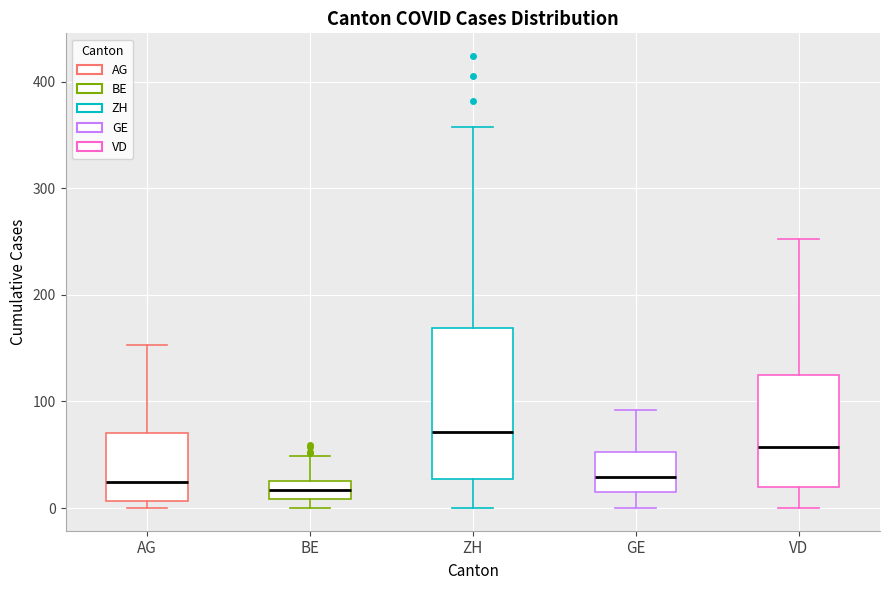

Which box is the tallest, from its lower edge to its upper edge?

ZH